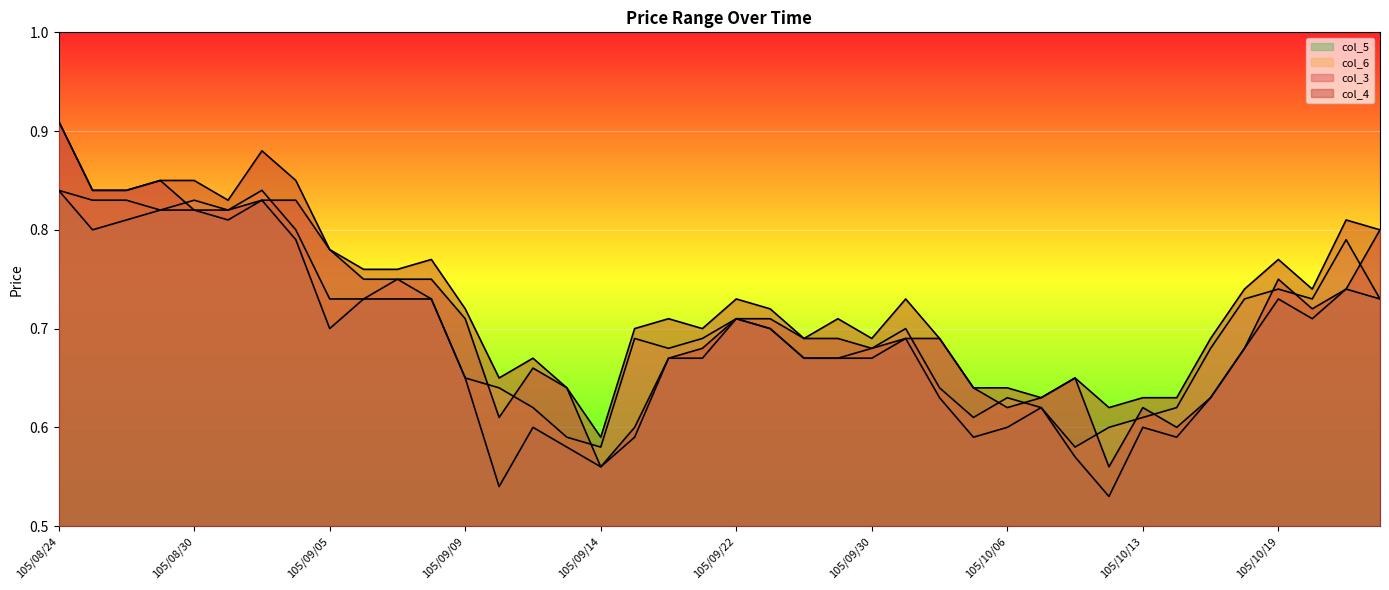

Reading left to right, list all the values displayed in this chart.

col_3: 105/08/24=0.9	105/08/25=0.8	105/08/26=0.8	105/08/29=0.8	105/08/30=0.8	105/08/31=0.8	105/09/01=0.8	105/09/02=0.8	105/09/05=0.8	105/09/06=0.8	105/09/07=0.8	105/09/08=0.8	105/09/09=0.7	105/09/10=0.6	105/09/12=0.7	105/09/13=0.6	105/09/14=0.6	105/09/19=0.6	105/09/20=0.7	105/09/21=0.7	105/09/22=0.7	105/09/23=0.7	105/09/26=0.7	105/09/29=0.7	105/09/30=0.7	105/10/03=0.7	105/10/04=0.7	105/10/05=0.6	105/10/06=0.6	105/10/07=0.6	105/10/11=0.7	105/10/12=0.6	105/10/13=0.6	105/10/14=0.6	105/10/17=0.6	105/10/18=0.7	105/10/19=0.8	105/10/20=0.7	105/10/21=0.7	105/10/24=0.8
col_4: 105/08/24=0.9	105/08/25=0.8	105/08/26=0.8	105/08/29=0.8	105/08/30=0.8	105/08/31=0.8	105/09/01=0.9	105/09/02=0.8	105/09/05=0.8	105/09/06=0.8	105/09/07=0.8	105/09/08=0.8	105/09/09=0.7	105/09/10=0.7	105/09/12=0.7	105/09/13=0.6	105/09/14=0.6	105/09/19=0.7	105/09/20=0.7	105/09/21=0.7	105/09/22=0.7	105/09/23=0.7	105/09/26=0.7	105/09/29=0.7	105/09/30=0.7	105/10/03=0.7	105/10/04=0.7	105/10/05=0.6	105/10/06=0.6	105/10/07=0.6	105/10/11=0.7	105/10/12=0.6	105/10/13=0.6	105/10/14=0.6	105/10/17=0.7	105/10/18=0.7	105/10/19=0.8	105/10/20=0.7	105/10/21=0.8	105/10/24=0.8
col_5: 105/08/24=0.8	105/08/25=0.8	105/08/26=0.8	105/08/29=0.8	105/08/30=0.8	105/08/31=0.8	105/09/01=0.8	105/09/02=0.8	105/09/05=0.7	105/09/06=0.7	105/09/07=0.7	105/09/08=0.7	105/09/09=0.7	105/09/10=0.5	105/09/12=0.6	105/09/13=0.6	105/09/14=0.6	105/09/19=0.6	105/09/20=0.7	105/09/21=0.7	105/09/22=0.7	105/09/23=0.7	105/09/26=0.7	105/09/29=0.7	105/09/30=0.7	105/10/03=0.7	105/10/04=0.6	105/10/05=0.6	105/10/06=0.6	105/10/07=0.6	105/10/11=0.6	105/10/12=0.5	105/10/13=0.6	105/10/14=0.6	105/10/17=0.6	105/10/18=0.7	105/10/19=0.7	105/10/20=0.7	105/10/21=0.7	105/10/24=0.7
col_6: 105/08/24=0.8	105/08/25=0.8	105/08/26=0.8	105/08/29=0.8	105/08/30=0.8	105/08/31=0.8	105/09/01=0.8	105/09/02=0.8	105/09/05=0.7	105/09/06=0.7	105/09/07=0.8	105/09/08=0.7	105/09/09=0.7	105/09/10=0.6	105/09/12=0.6	105/09/13=0.6	105/09/14=0.6	105/09/19=0.7	105/09/20=0.7	105/09/21=0.7	105/09/22=0.7	105/09/23=0.7	105/09/26=0.7	105/09/29=0.7	105/09/30=0.7	105/10/03=0.7	105/10/04=0.6	105/10/05=0.6	105/10/06=0.6	105/10/07=0.6	105/10/11=0.6	105/10/12=0.6	105/10/13=0.6	105/10/14=0.6	105/10/17=0.7	105/10/18=0.7	105/10/19=0.7	105/10/20=0.7	105/10/21=0.8	105/10/24=0.7